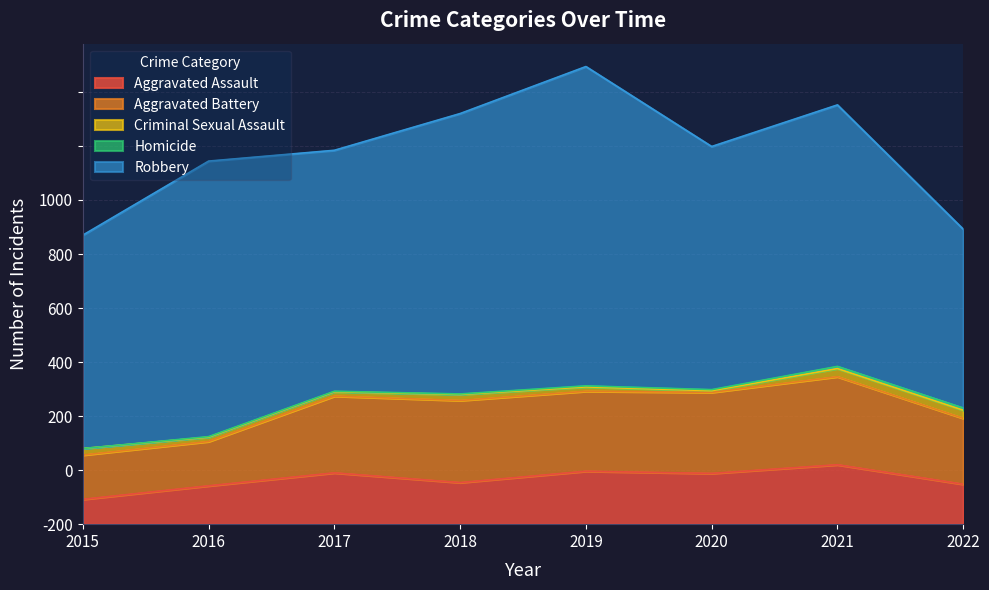

The Aggravated Battery series shows 61 at 2022. True or false?

False